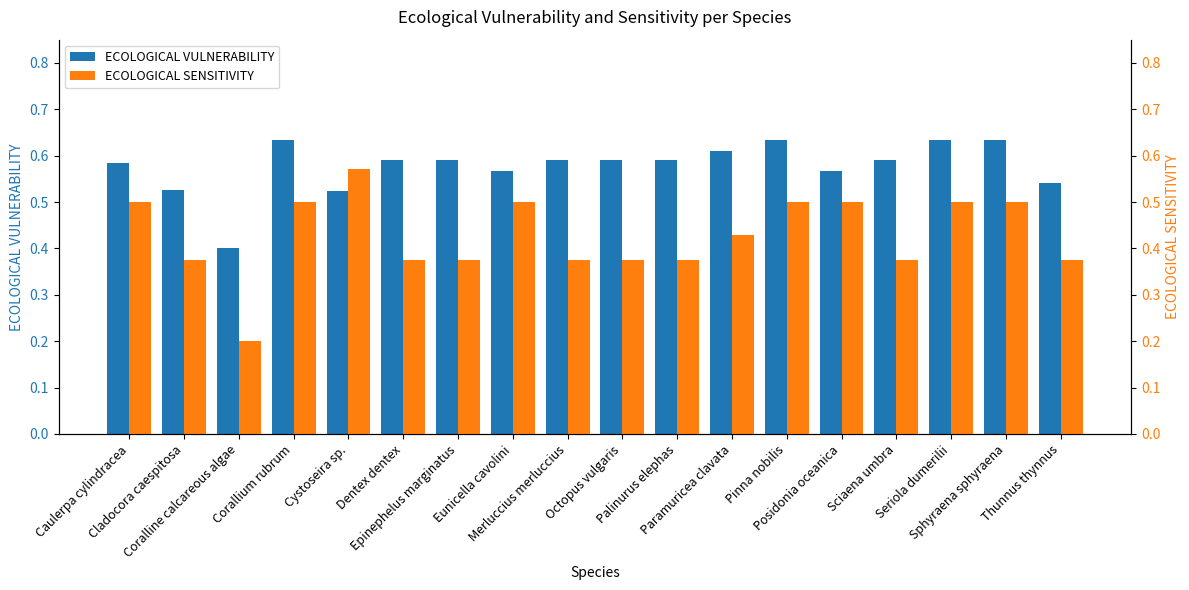

What is the sum of the ECOLOGICAL SENSITIVITY values at Caulerpa cylindracea and Thunnus thynnus?

0.9